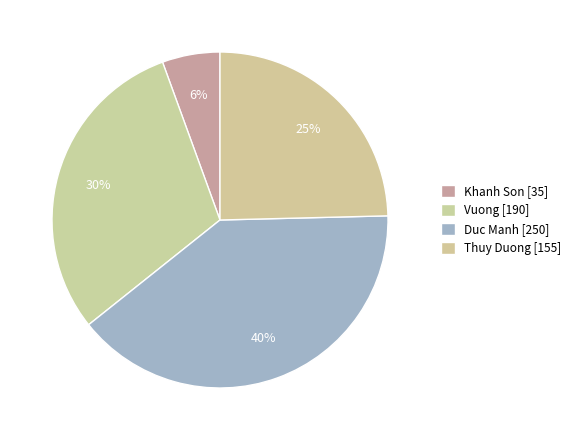

What percentage is the Khanh Son slice, to the nearest percent?

6%